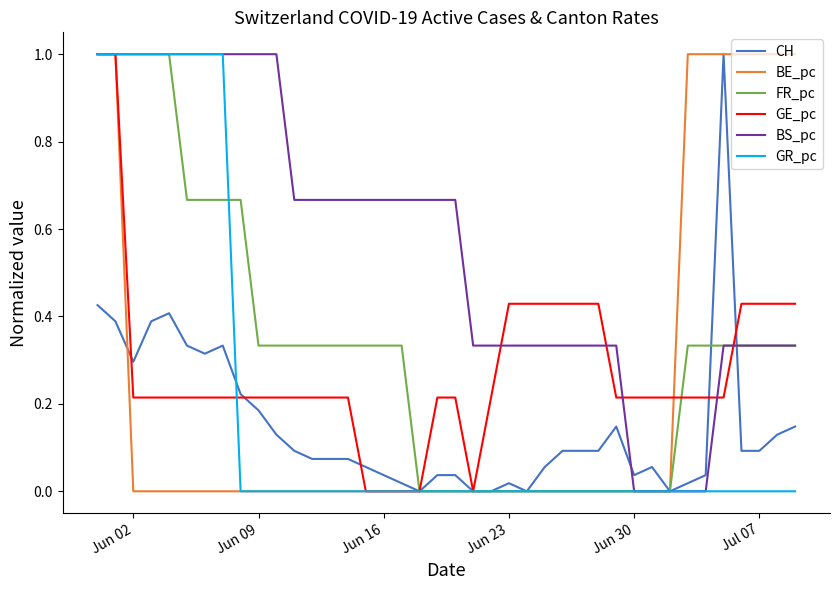

How many series are shown in this chart?

6